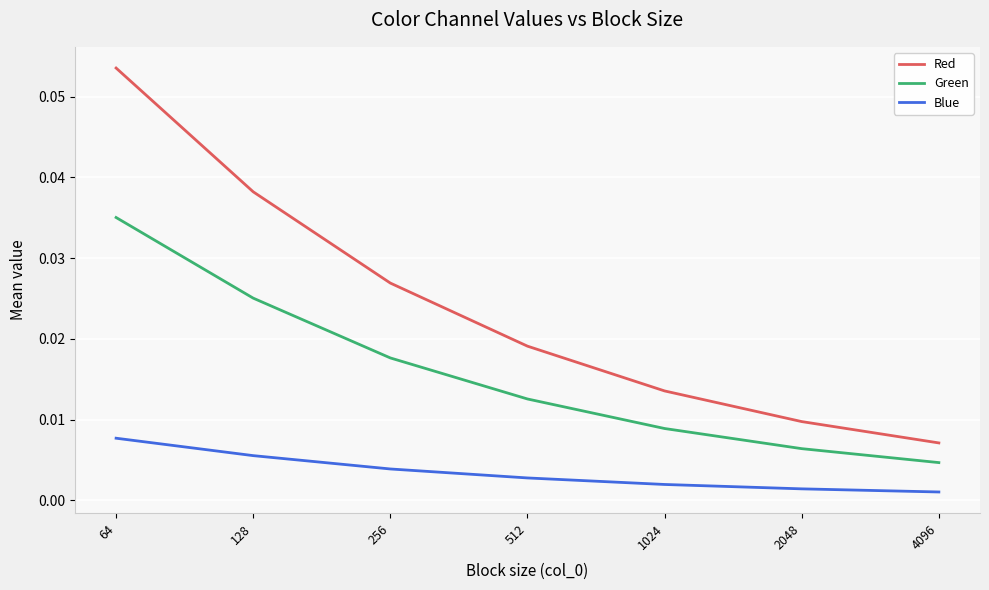

Which series has the widest spread of values?

Red